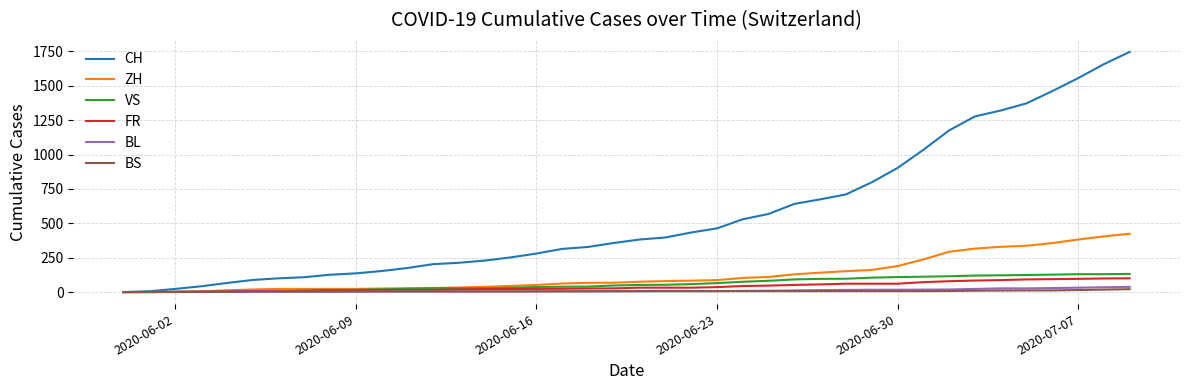

Which series has the largest total across all categories?

CH